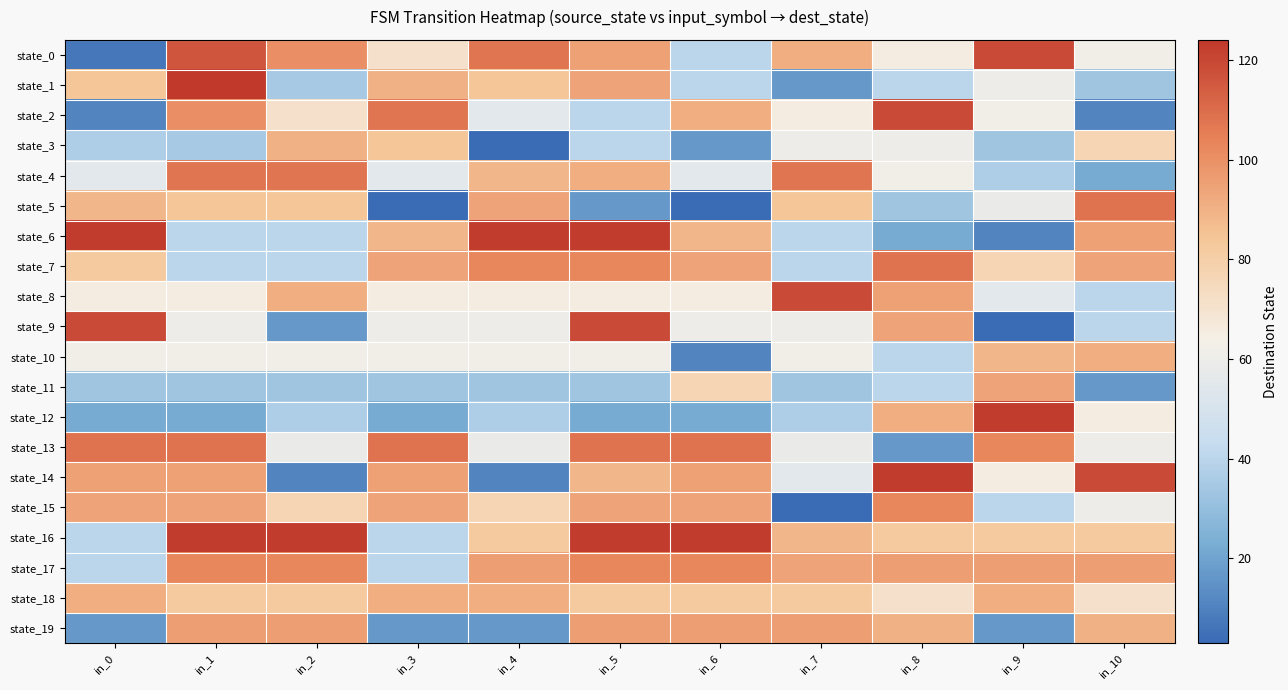

Reading left to right, transcribe all the data shown in this chart.

state_0: in_0=7	in_1=116	in_2=100	in_3=71	in_4=107	in_5=95	in_6=40	in_7=91	in_8=65	in_9=119	in_10=62
state_1: in_0=84	in_1=124	in_2=35	in_3=90	in_4=84	in_5=94	in_6=40	in_7=17	in_8=40	in_9=60	in_10=33
state_2: in_0=11	in_1=100	in_2=71	in_3=107	in_4=55	in_5=40	in_6=91	in_7=65	in_8=119	in_9=62	in_10=11
state_3: in_0=37	in_1=35	in_2=90	in_3=84	in_4=3	in_5=40	in_6=17	in_7=60	in_8=60	in_9=33	in_10=77
state_4: in_0=55	in_1=107	in_2=107	in_3=55	in_4=89	in_5=91	in_6=55	in_7=107	in_8=62	in_9=37	in_10=22
state_5: in_0=89	in_1=84	in_2=84	in_3=3	in_4=94	in_5=17	in_6=3	in_7=84	in_8=33	in_9=59	in_10=108
state_6: in_0=123	in_1=40	in_2=40	in_3=89	in_4=123	in_5=123	in_6=89	in_7=40	in_8=22	in_9=11	in_10=95
state_7: in_0=82	in_1=40	in_2=40	in_3=94	in_4=103	in_5=103	in_6=94	in_7=40	in_8=108	in_9=77	in_10=94
state_8: in_0=65	in_1=65	in_2=91	in_3=65	in_4=65	in_5=65	in_6=65	in_7=119	in_8=95	in_9=55	in_10=40
state_9: in_0=119	in_1=60	in_2=17	in_3=60	in_4=60	in_5=119	in_6=60	in_7=60	in_8=94	in_9=3	in_10=40
state_10: in_0=62	in_1=62	in_2=62	in_3=62	in_4=62	in_5=62	in_6=11	in_7=62	in_8=40	in_9=89	in_10=91
state_11: in_0=33	in_1=33	in_2=33	in_3=33	in_4=33	in_5=33	in_6=77	in_7=33	in_8=40	in_9=94	in_10=17
state_12: in_0=22	in_1=22	in_2=37	in_3=22	in_4=37	in_5=22	in_6=22	in_7=37	in_8=91	in_9=123	in_10=65
state_13: in_0=108	in_1=108	in_2=59	in_3=108	in_4=59	in_5=108	in_6=108	in_7=59	in_8=17	in_9=103	in_10=60
state_14: in_0=95	in_1=95	in_2=11	in_3=95	in_4=11	in_5=89	in_6=95	in_7=55	in_8=123	in_9=65	in_10=119
state_15: in_0=94	in_1=94	in_2=77	in_3=94	in_4=77	in_5=94	in_6=94	in_7=3	in_8=103	in_9=40	in_10=60
state_16: in_0=40	in_1=123	in_2=123	in_3=40	in_4=82	in_5=123	in_6=123	in_7=89	in_8=82	in_9=82	in_10=82
state_17: in_0=40	in_1=103	in_2=103	in_3=40	in_4=96	in_5=103	in_6=103	in_7=94	in_8=96	in_9=96	in_10=96
state_18: in_0=91	in_1=82	in_2=82	in_3=91	in_4=91	in_5=82	in_6=82	in_7=82	in_8=71	in_9=91	in_10=71
state_19: in_0=17	in_1=96	in_2=96	in_3=17	in_4=17	in_5=96	in_6=96	in_7=96	in_8=90	in_9=17	in_10=90